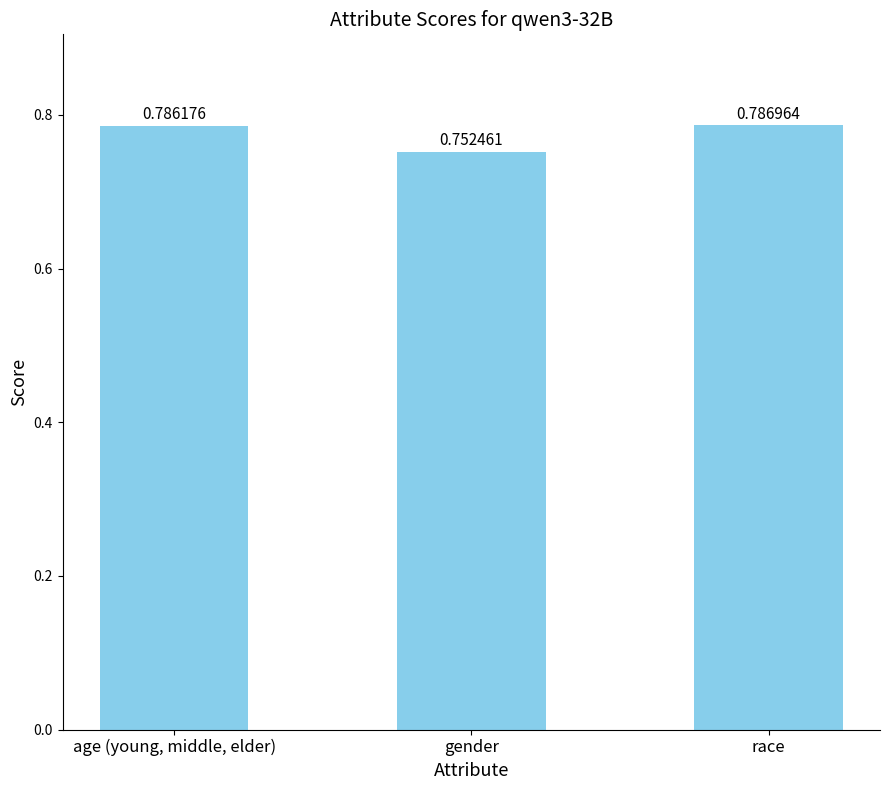

True or false: the data shows 0.5 at race.

False